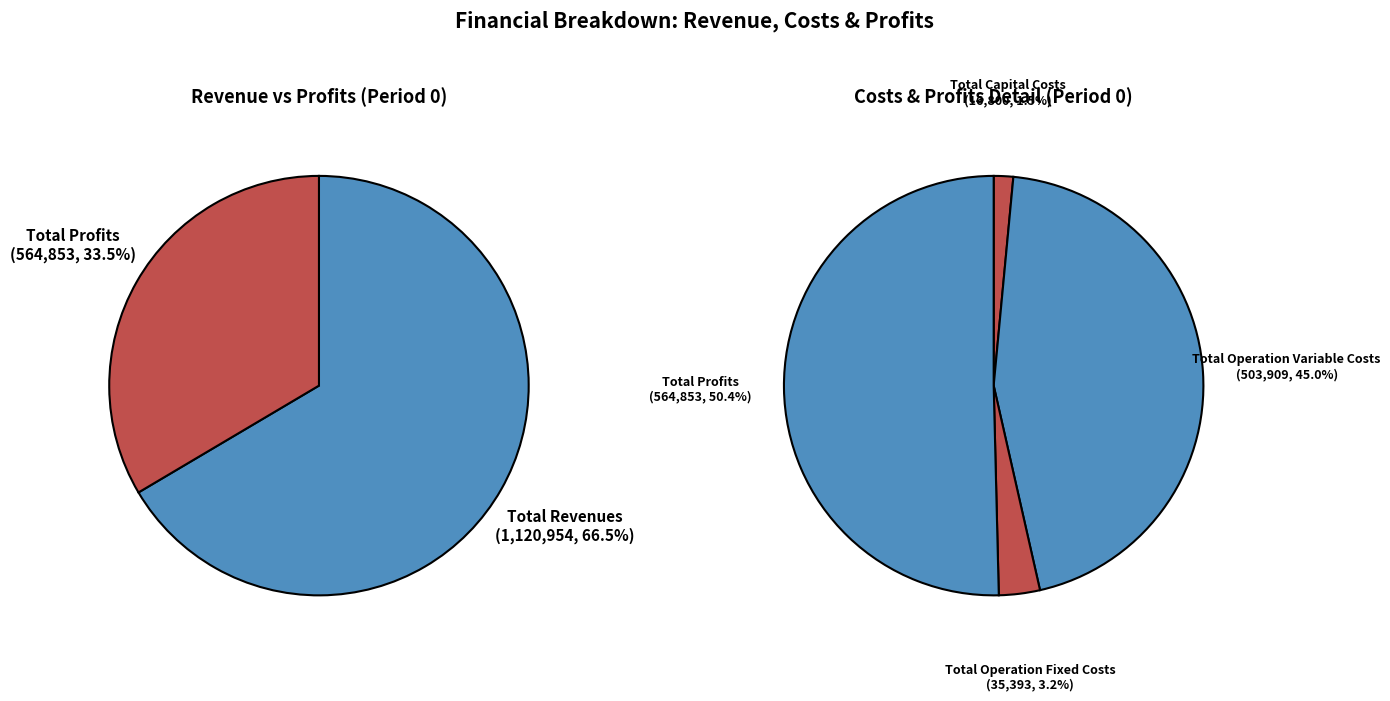

Between Total Operation Variable Costs and Total Capital Costs, which is larger?

Total Operation Variable Costs